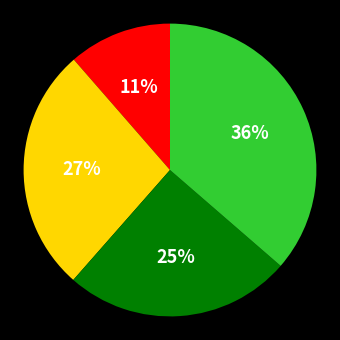

Does any single category account for the majority?

No